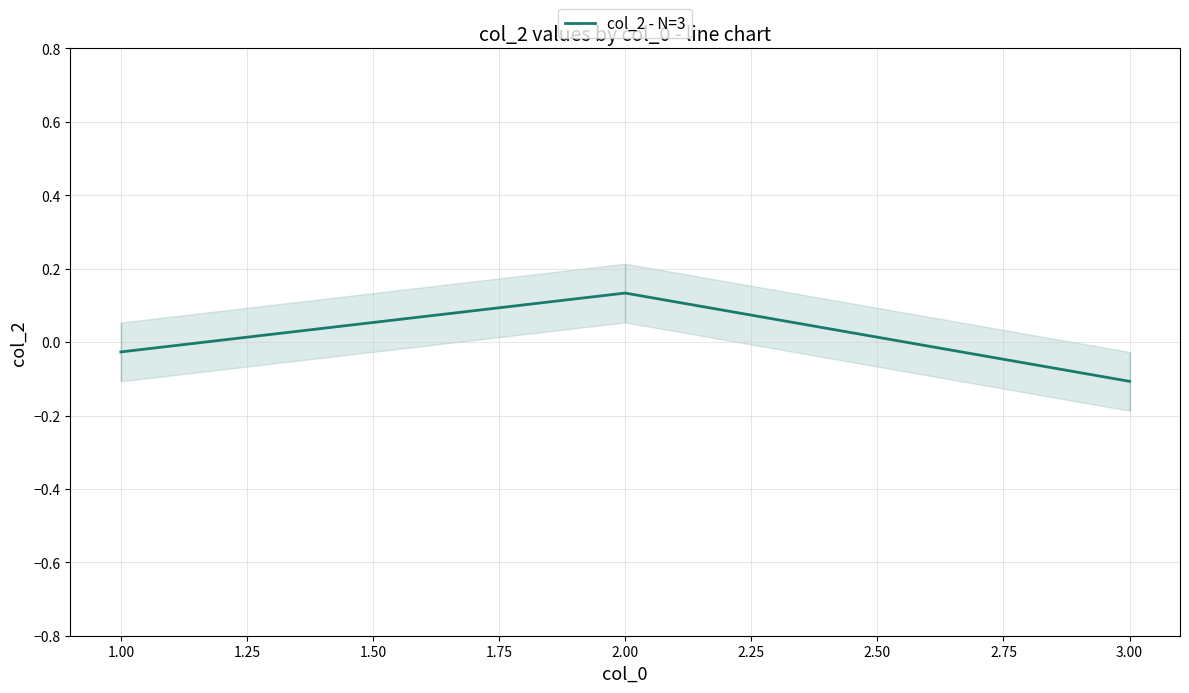

At which label does col_2 - N=3 reach its peak?

2.00